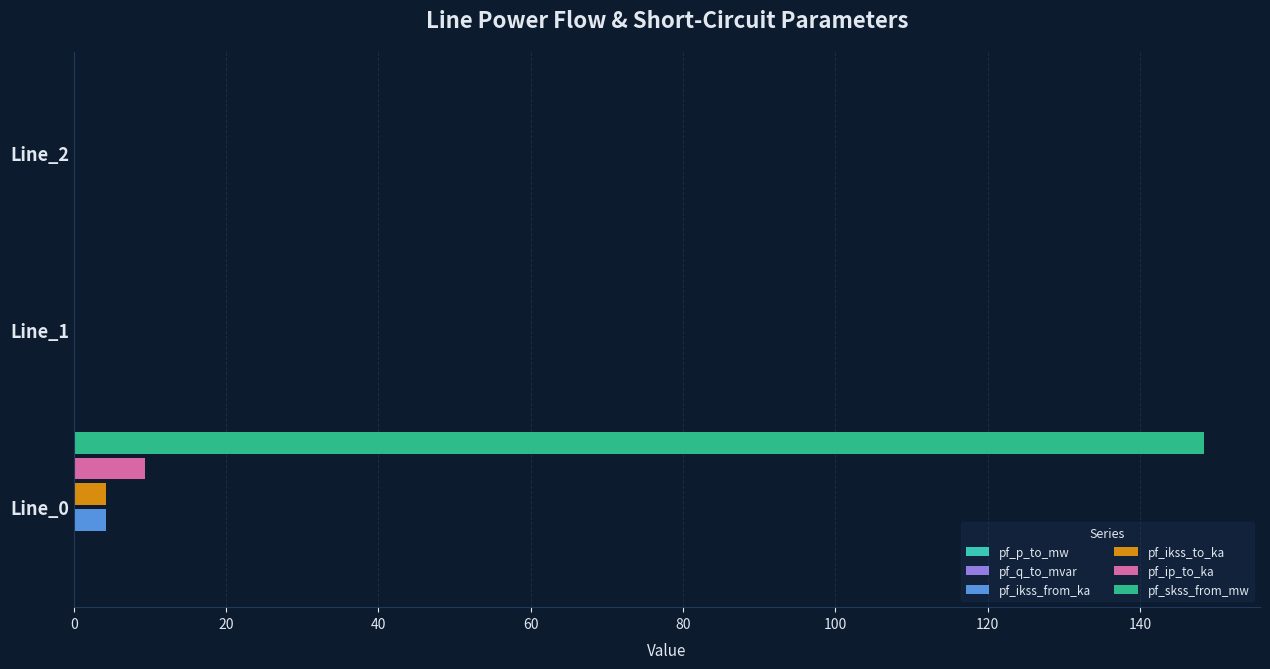

The value of pf_skss_from_mw at Line_0 is 259.2. True or false?

False